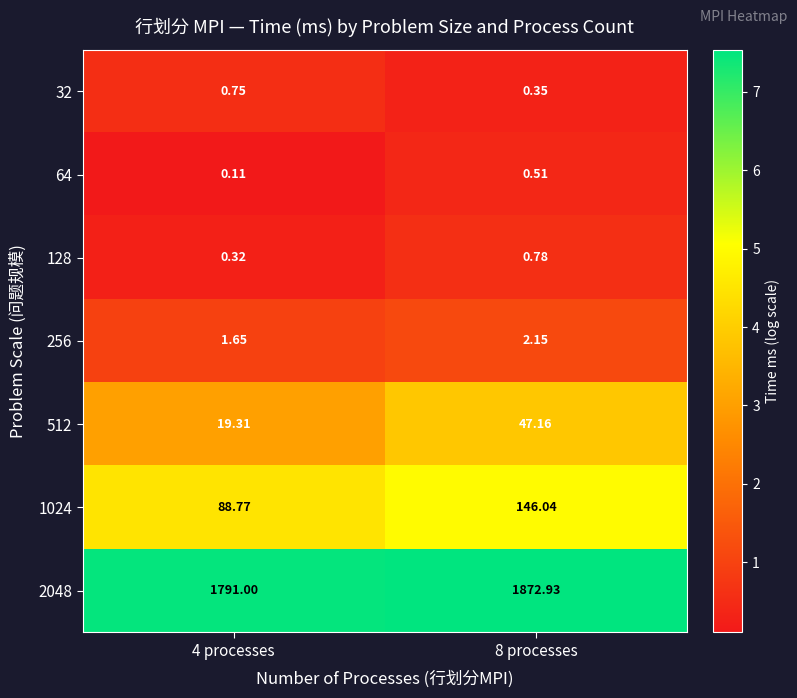

What is the spread (max minus min) of values at 8 processes?

1872.6